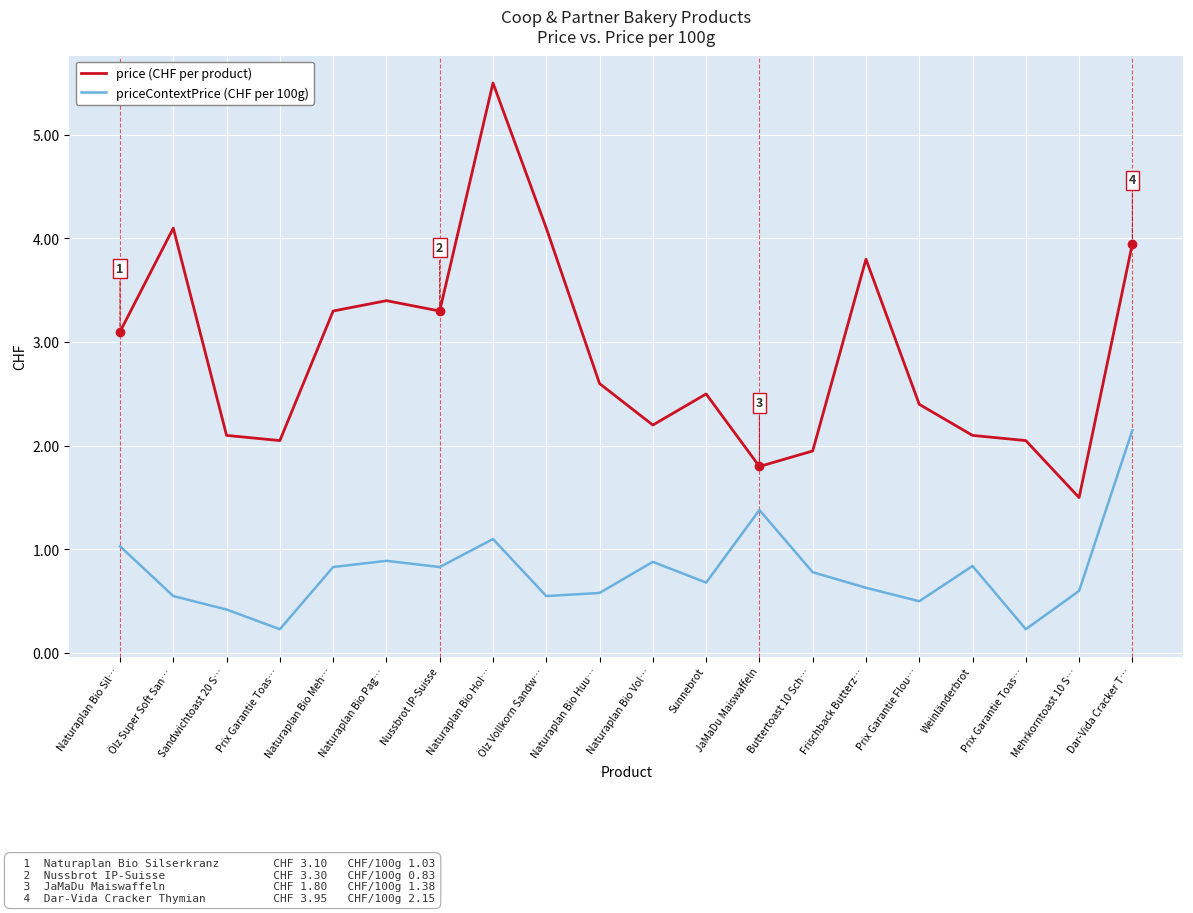

What are all the series names shown in the legend?

price (CHF per product), priceContextPrice (CHF per 100g)